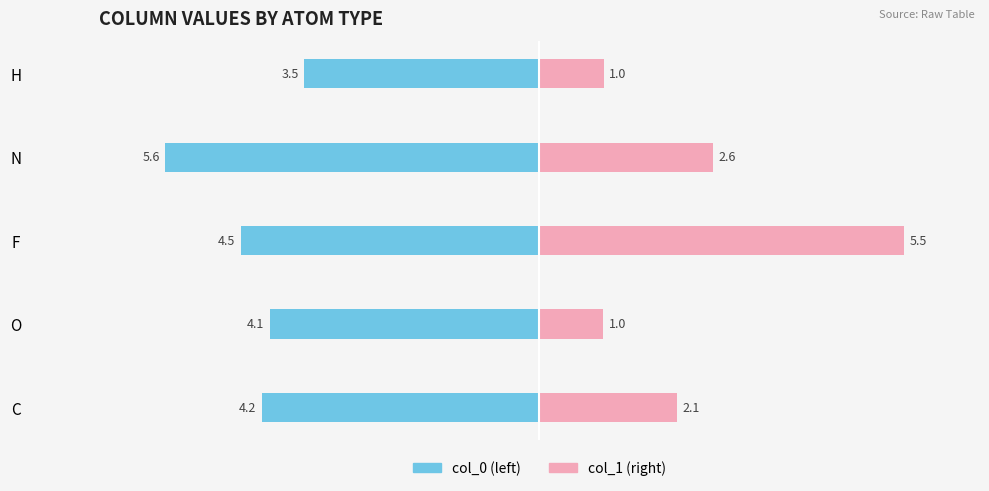

What is the lowest value of the col_1 series?

1.0